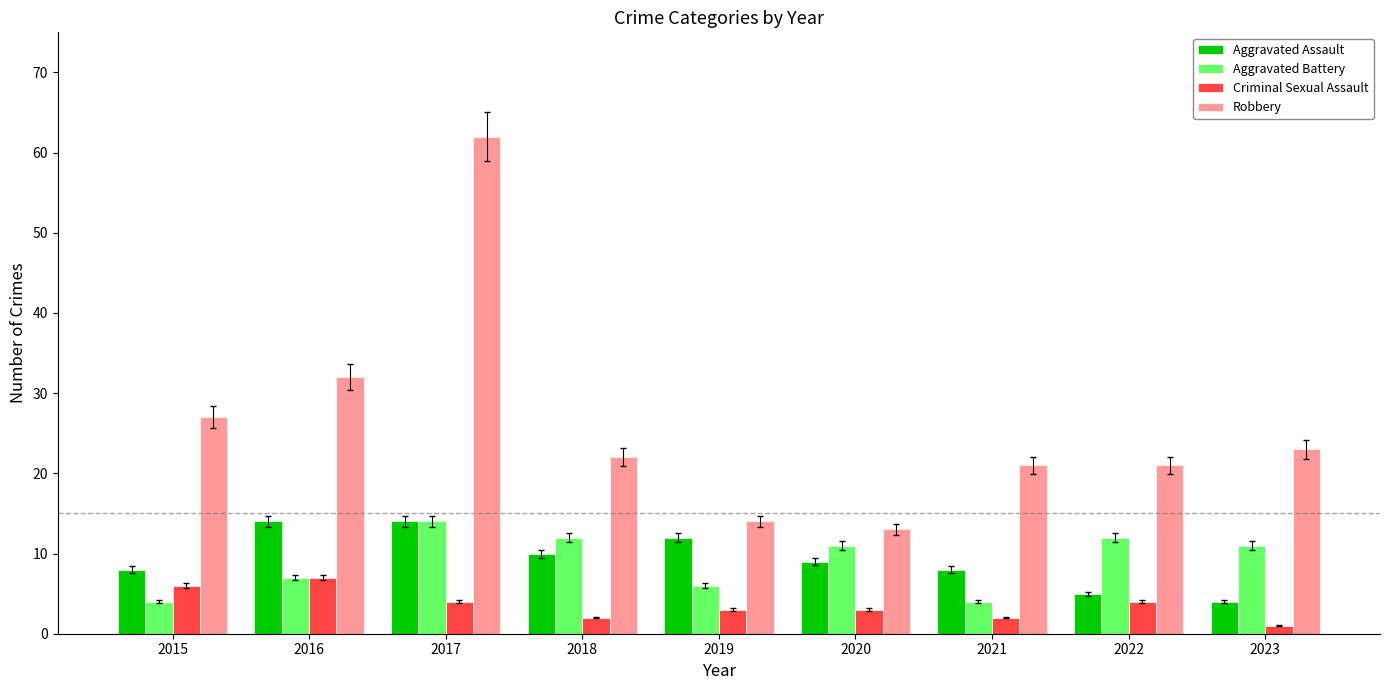

How many values in the Aggravated Assault series are below 9?

4